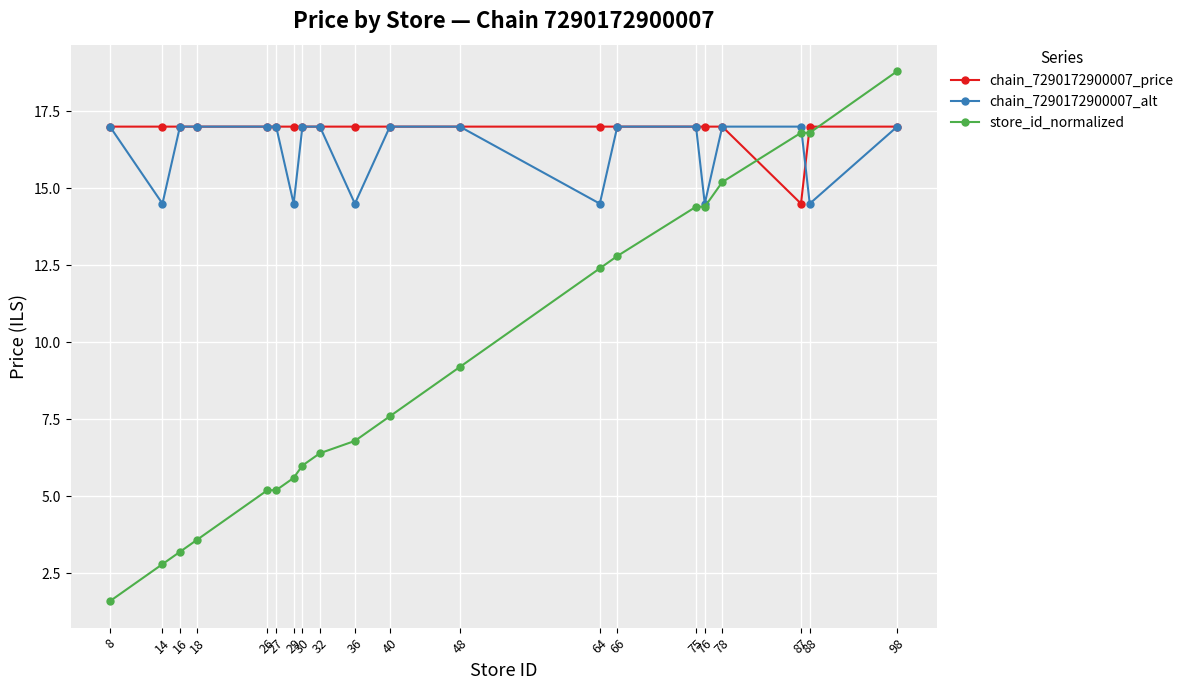

How many values in the store_id_normalized series are below 7?

10